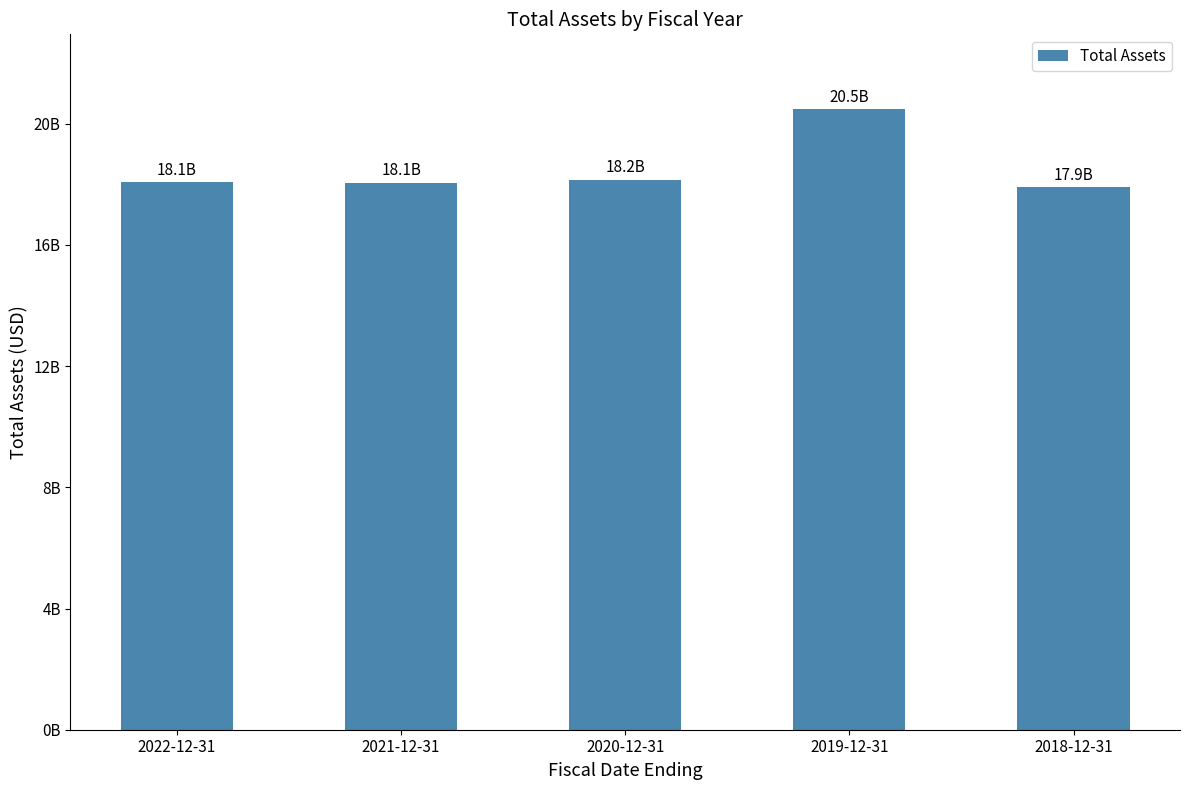

Does the chart contain stacked bars?

No